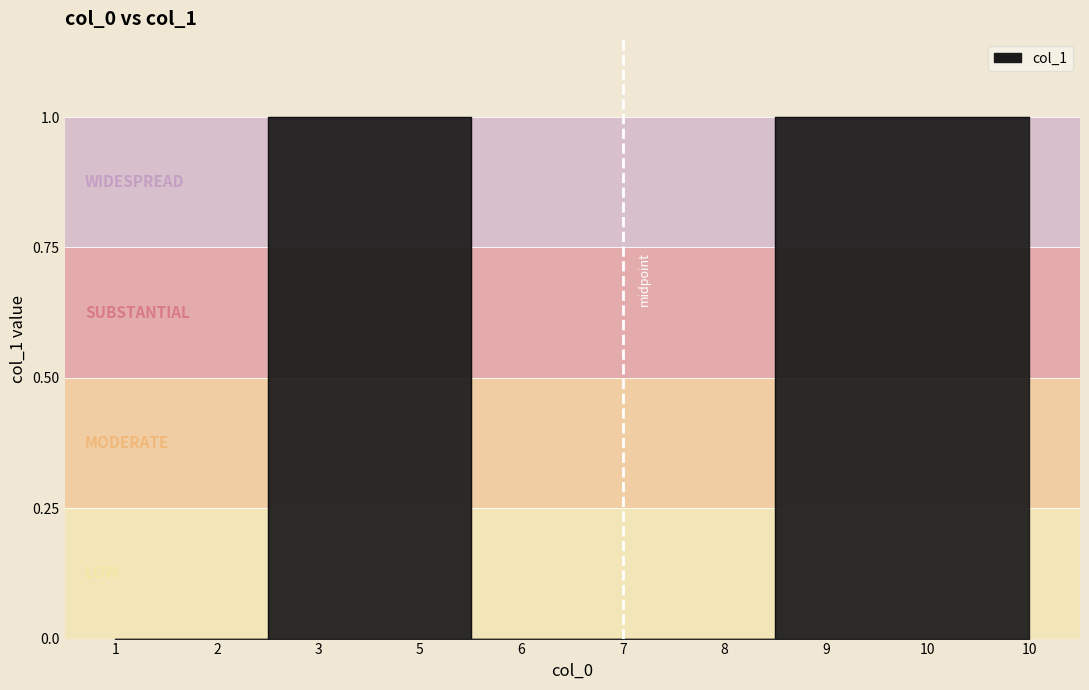

List the labels in order of value, largest first.

3, 5, 9, 10, 10, 1, 2, 6, 7, 8